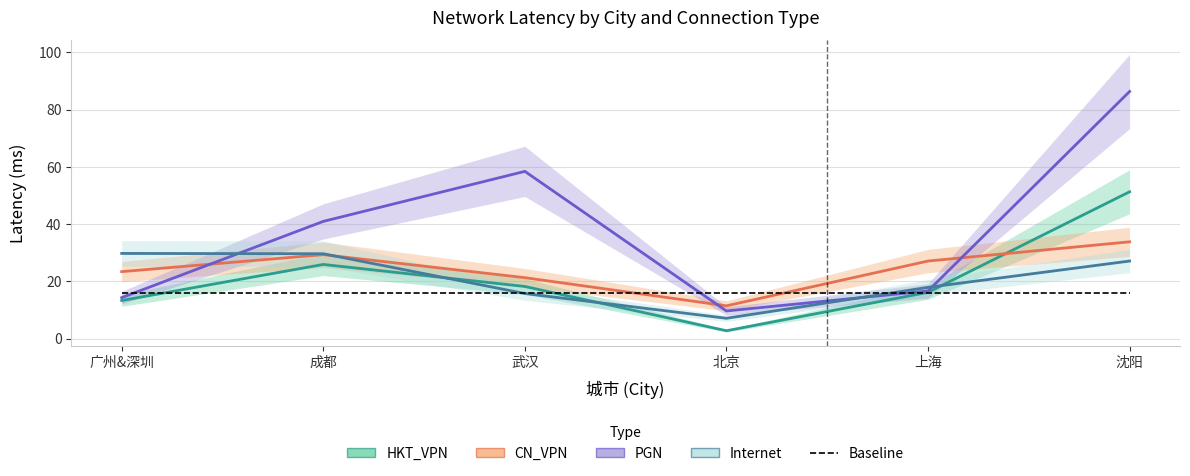

What value does the PGN series have at 成都?

41.0